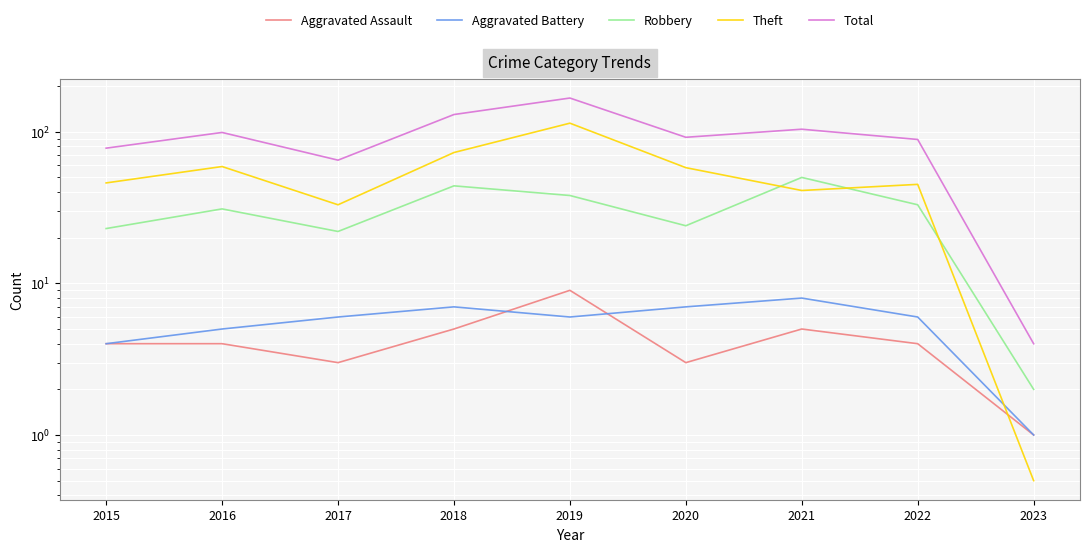

Which series ends up on top after the final intersection of Aggravated Assault and Theft?

Aggravated Assault